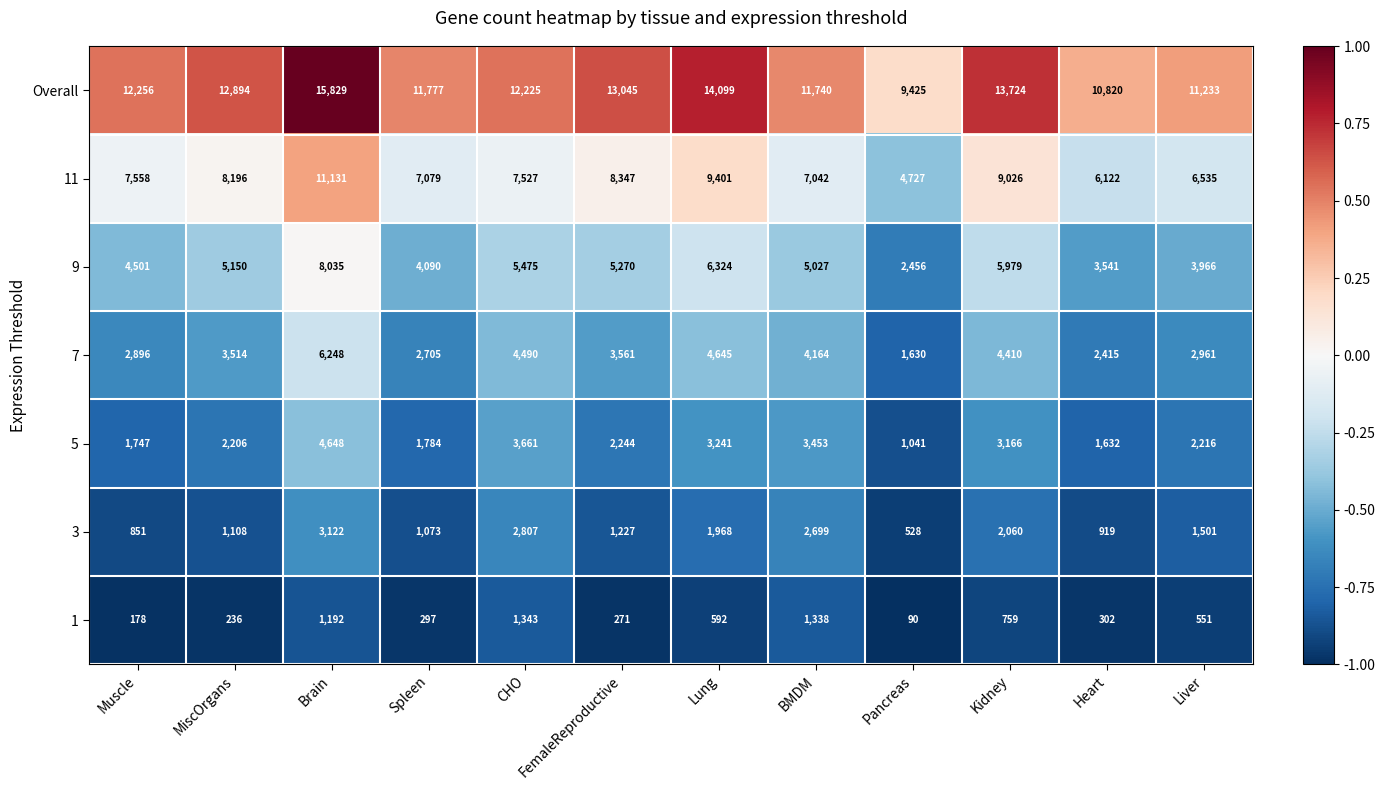

Where does the 5 series first go above 2244?

Brain